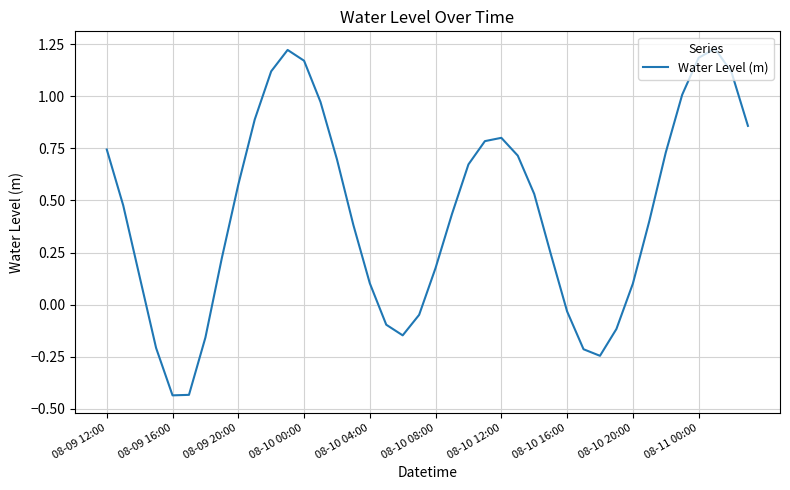

What is the difference between the maximum and minimum values?

1.7